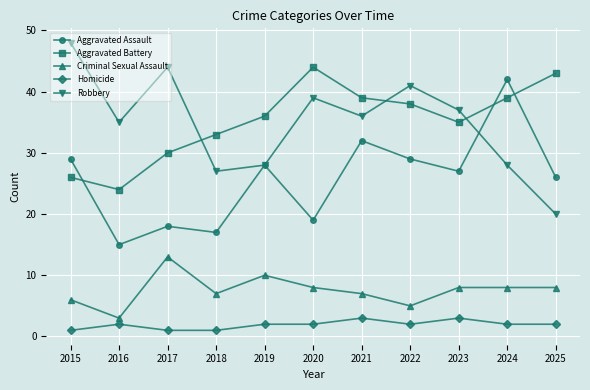

How many lines are shown in the chart?

5